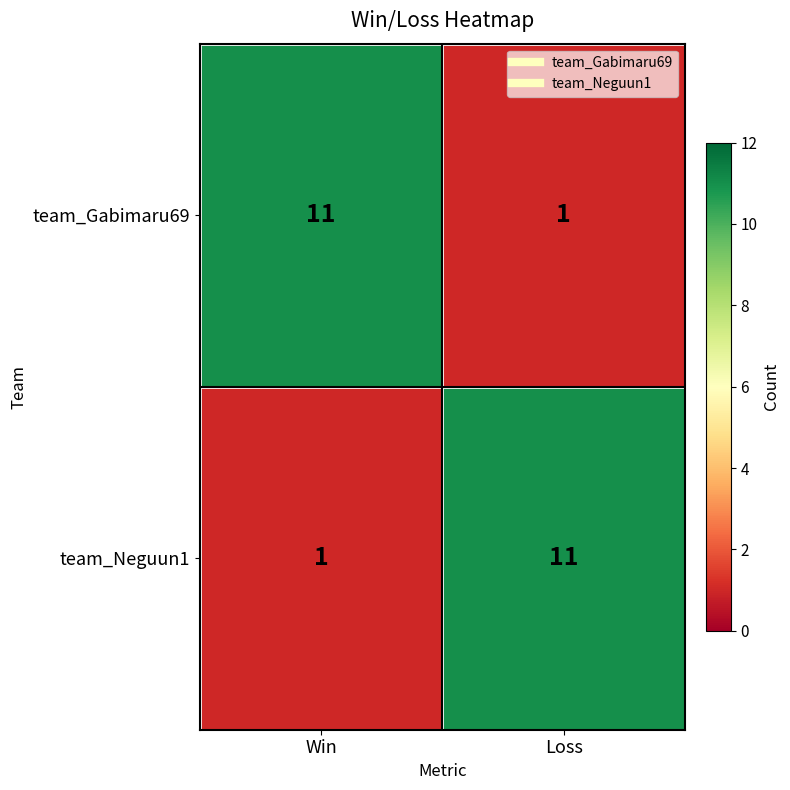

Is the value of team_Gabimaru69 at Loss greater than the value of team_Neguun1 at Loss?

No